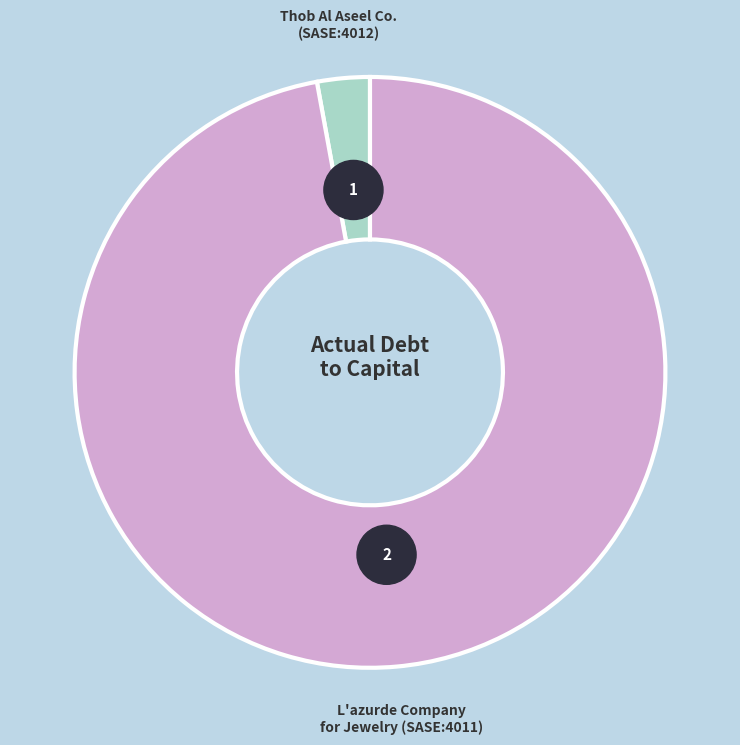

Count the number of slices in the pie.

2